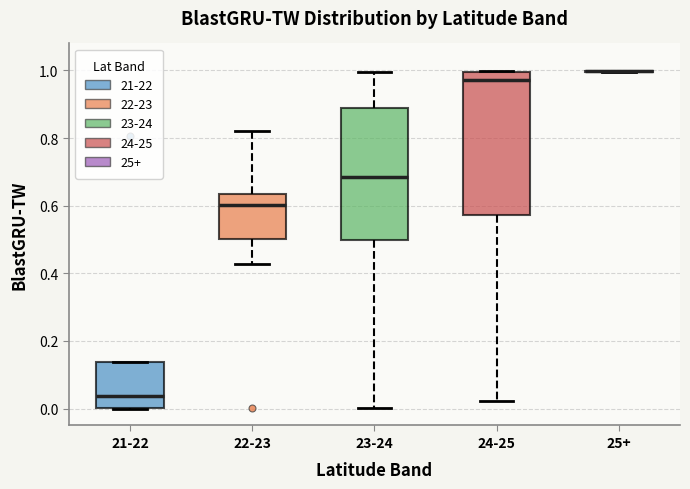

Which box is the tallest, from its lower edge to its upper edge?

24-25